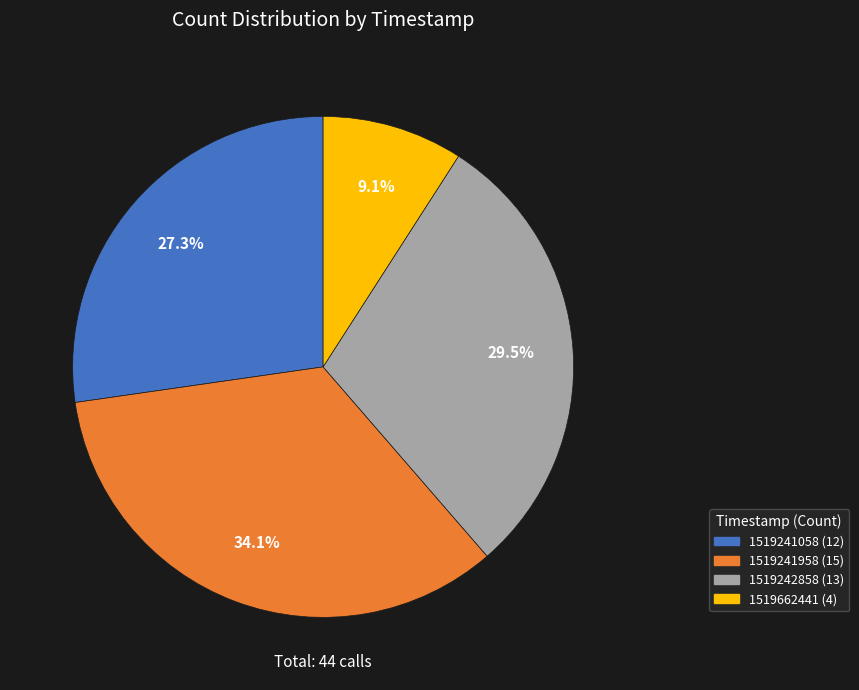

How many slices are in this pie chart?

4